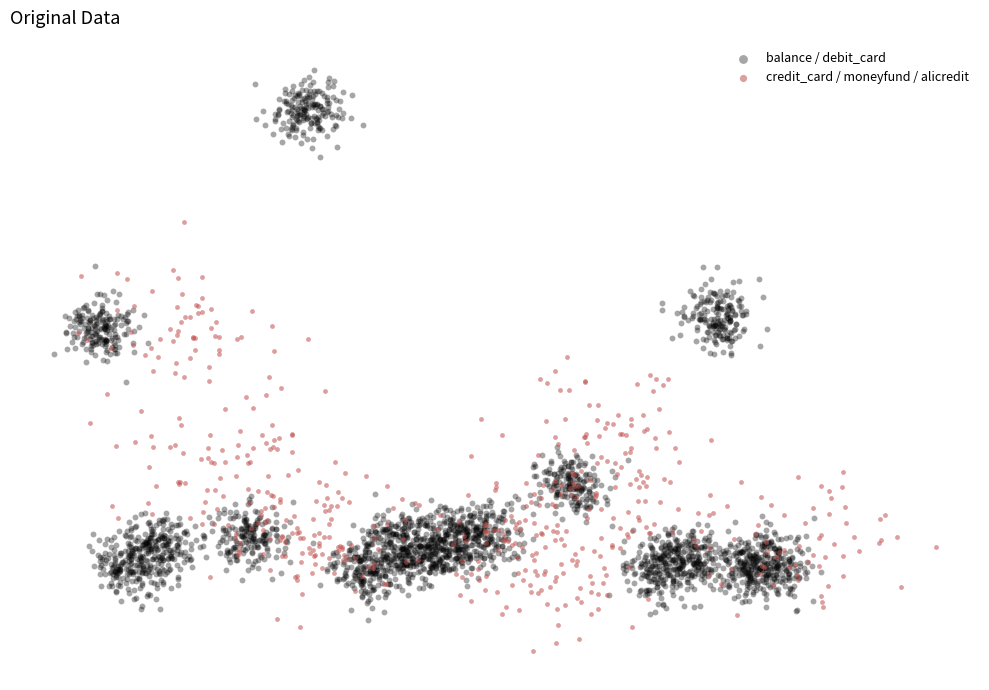

What are all the series names shown in the legend?

balance / debit_card, credit_card / moneyfund / alicredit